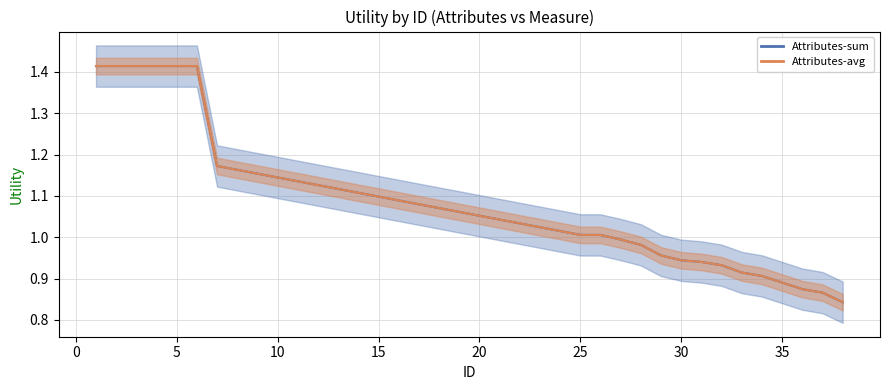

Which series changed the most between 1 and 29?

Attributes-sum